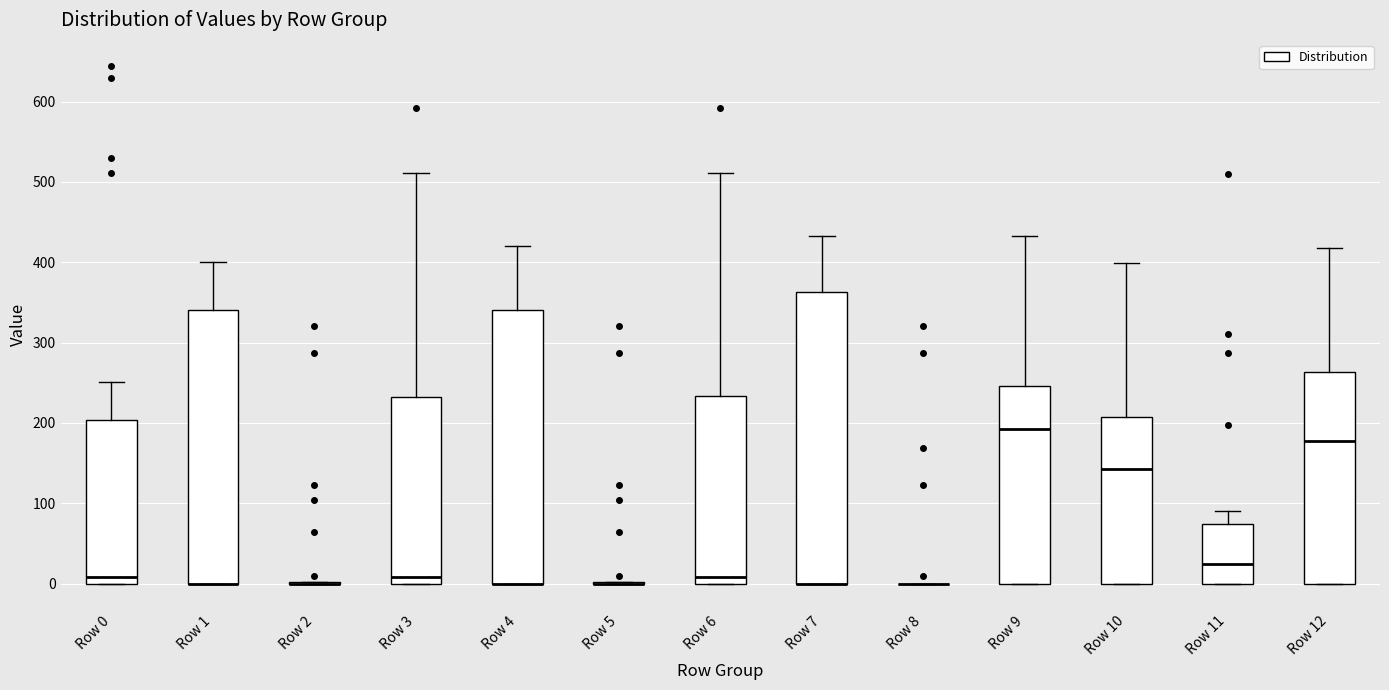

Where does the median line of the box for Row 11 sit on the y-axis? The values are not printed on the chart, so give them approximately, as read against the axis.

20